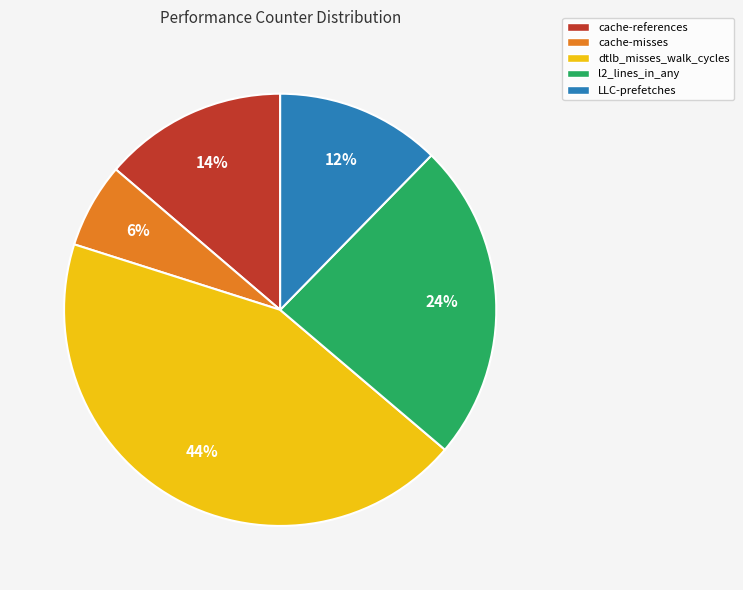

The cache-references slice represents 14% of the pie. True or false?

True